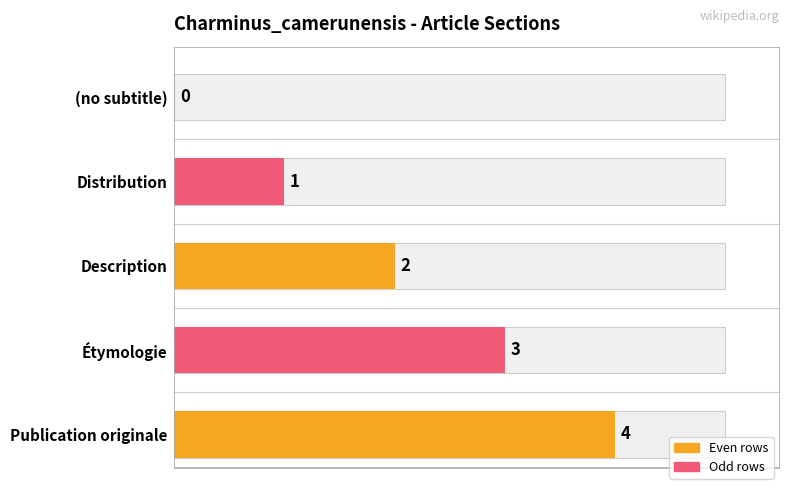

What is the ratio of the value at Étymologie to the value at Publication originale?

0.8